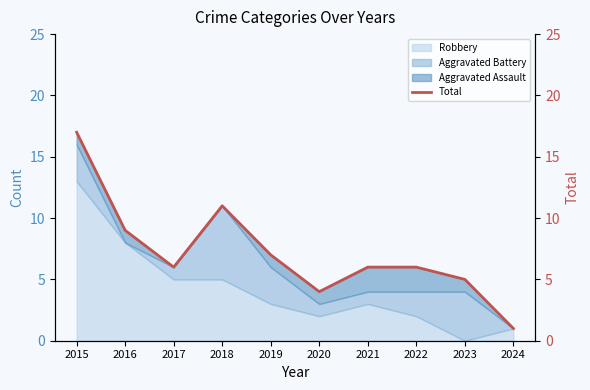

What is the average value?

7